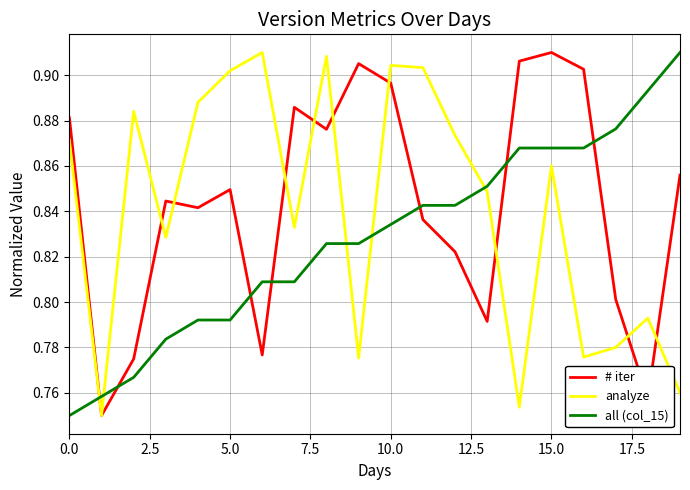

True or false: # iter and all (col_15) cross at least once.

True